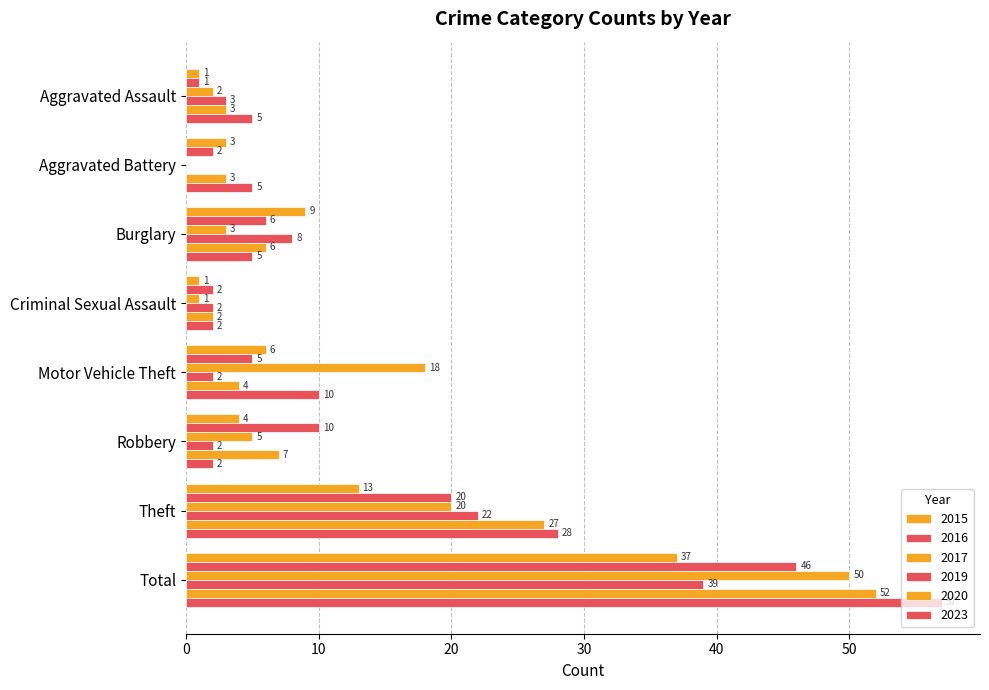

Which series has the largest total across all categories?

2023